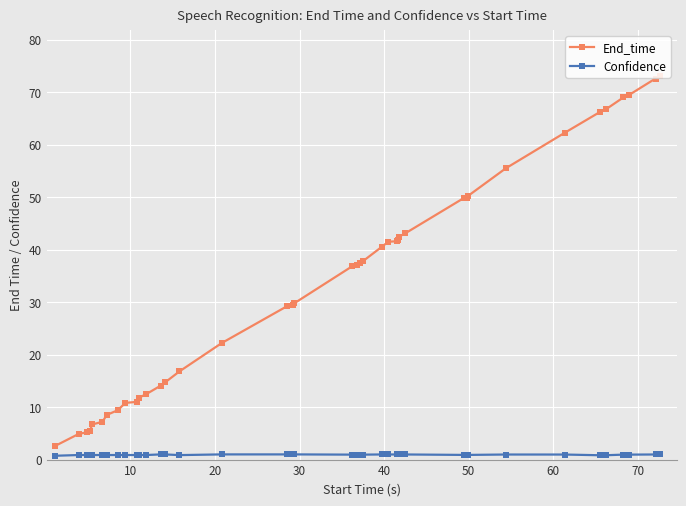

What are all the series names shown in the legend?

End_time, Confidence